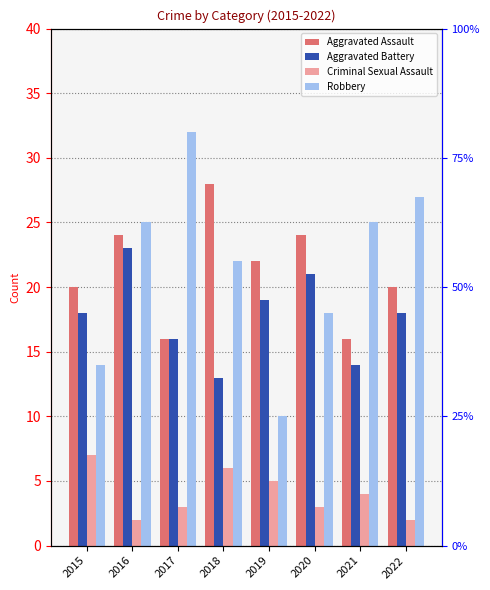

Which series has the largest range (max minus min)?

Robbery